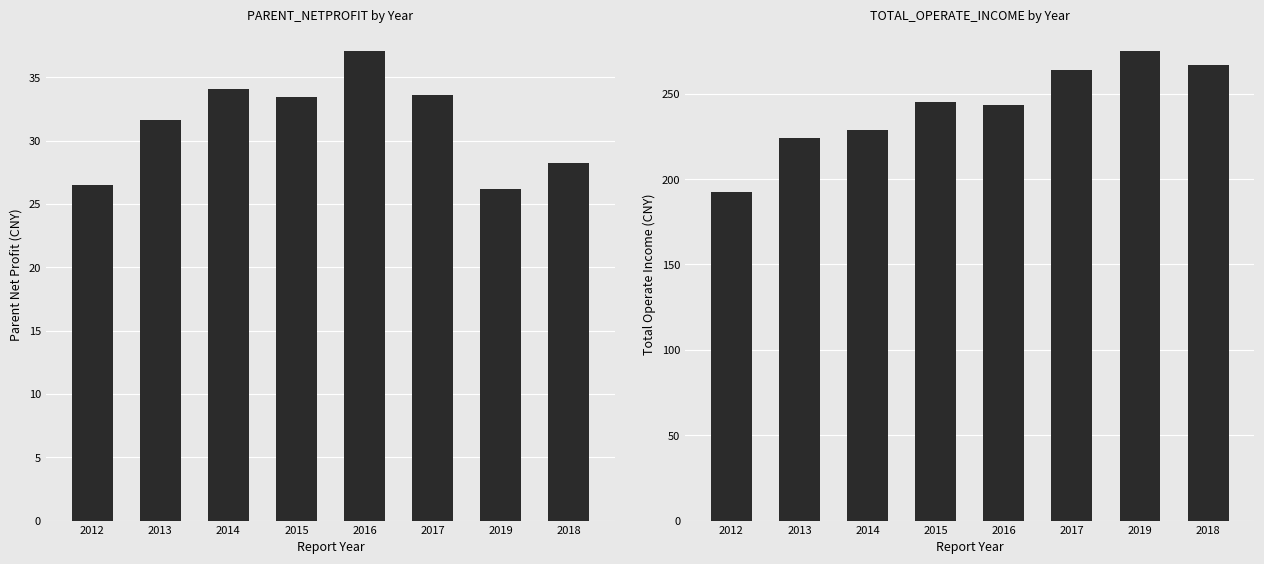

What is the lowest value of the PARENT_NETPROFIT series?

26.2